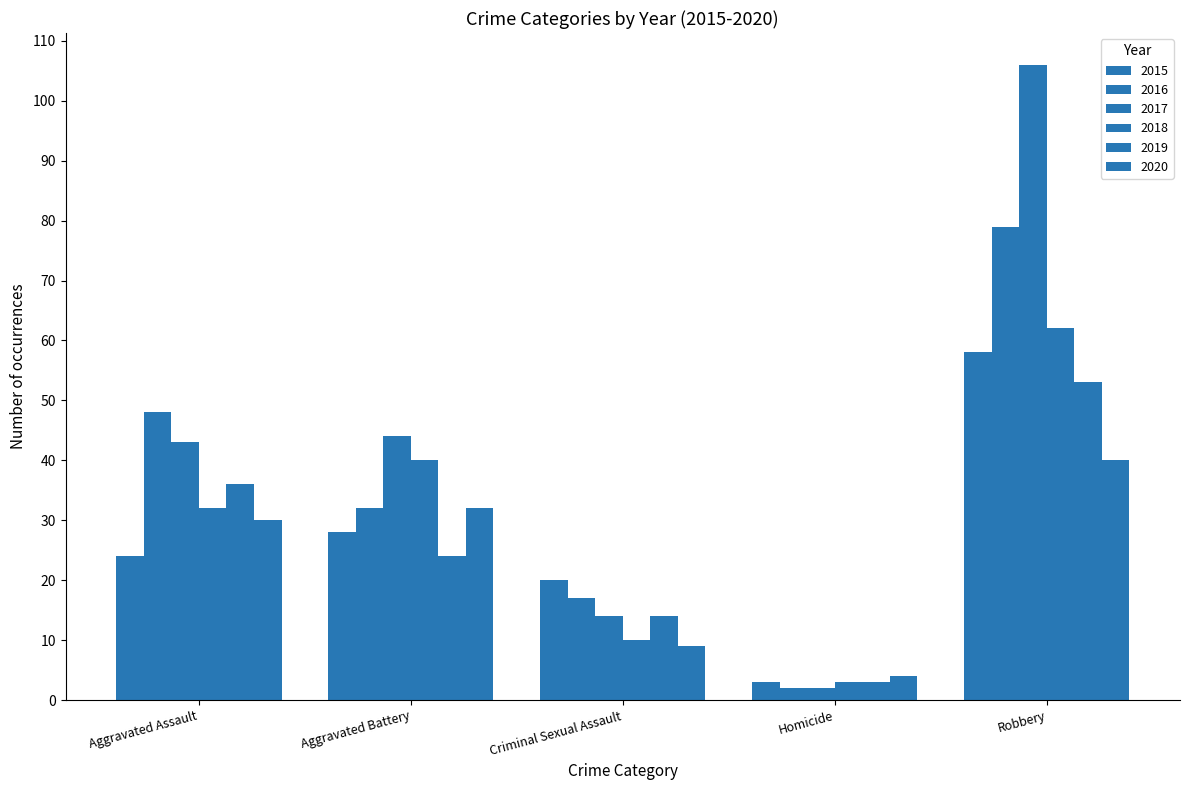

Does the chart contain any negative values?

No